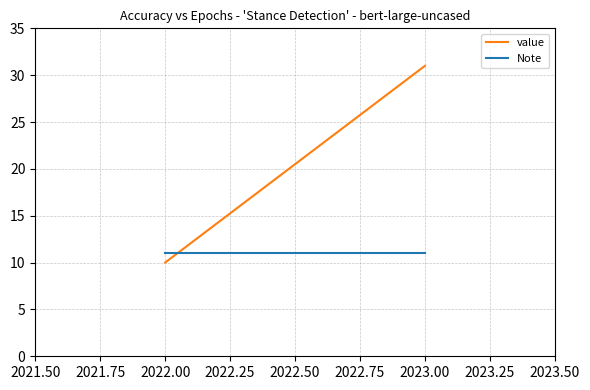

Reading left to right, transcribe all the data shown in this chart.

value: 10	31
Note: 11	11